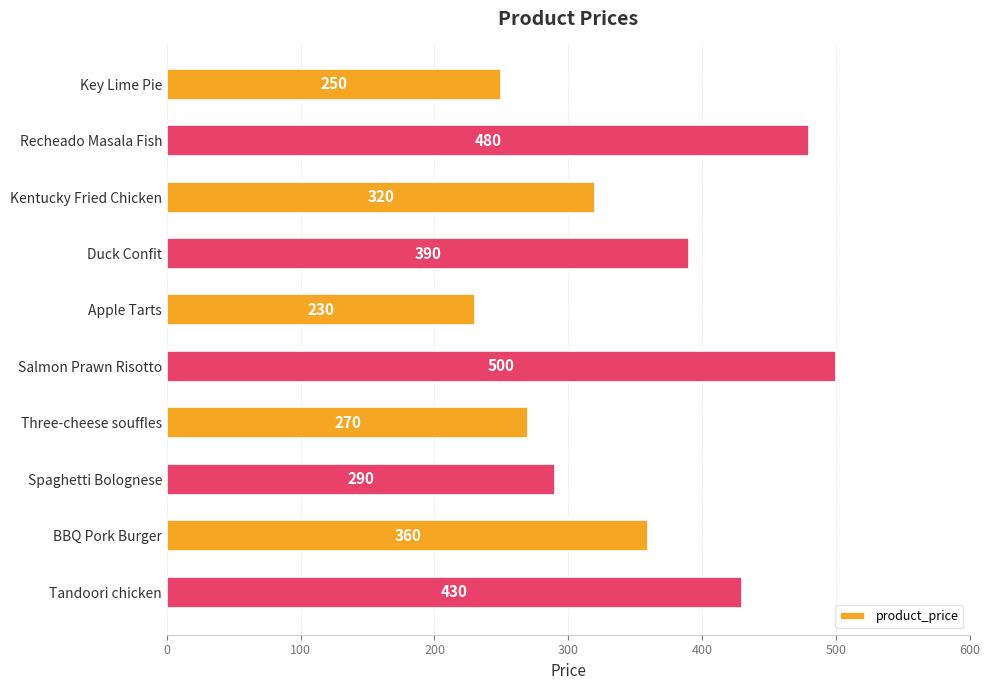

How many values are below 360?

5